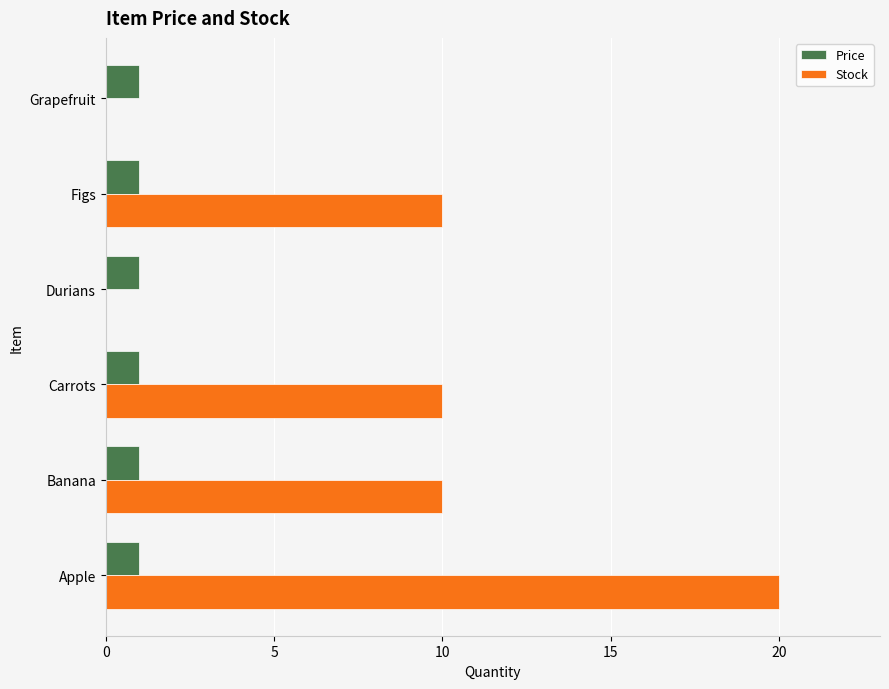

Which series has the largest total across all categories?

Stock